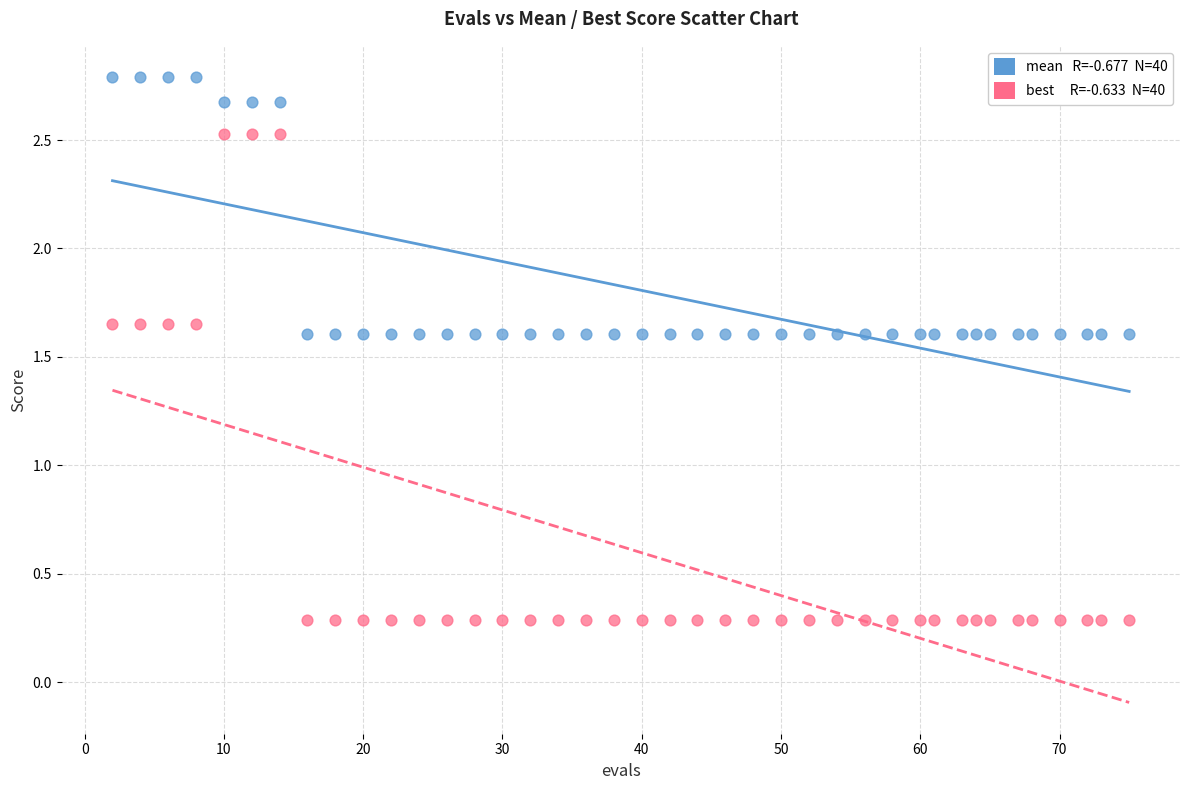

Across all data points, what is the range of Y values (max minus min)?

2.5